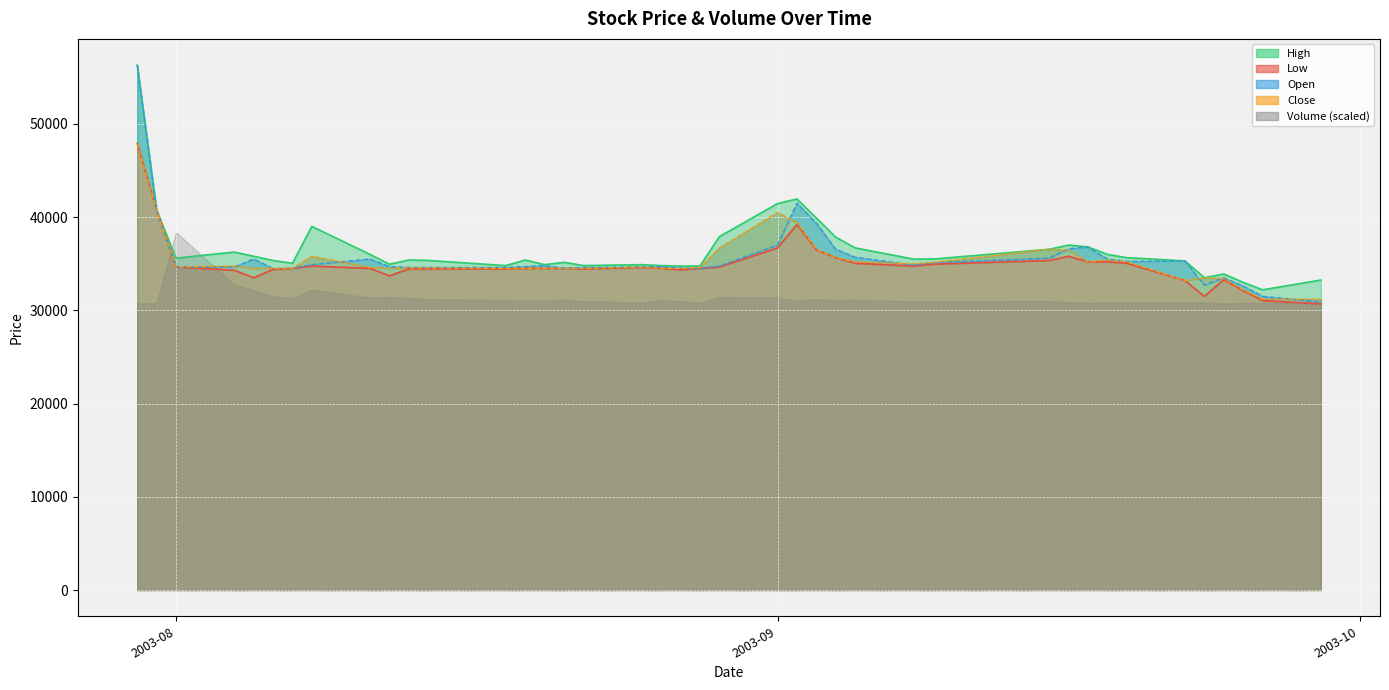

True or false: High and Close intersect in this chart.

False